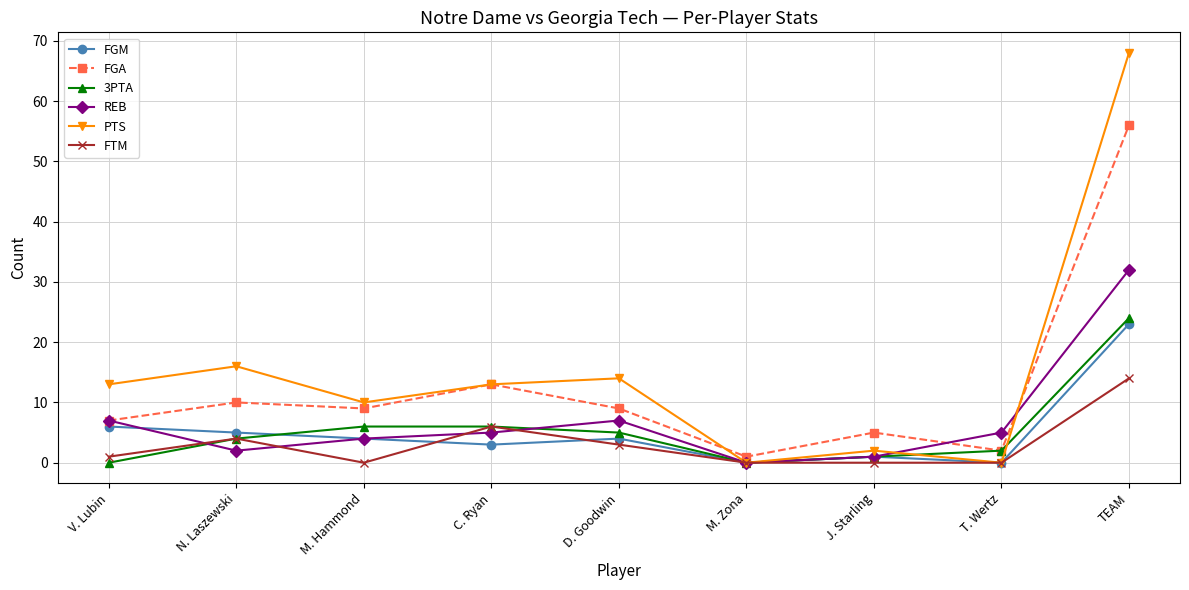

What is the total value across all series at M. Hammond?

33